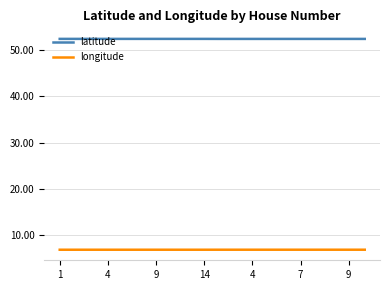

Which series has the largest total across all categories?

latitude